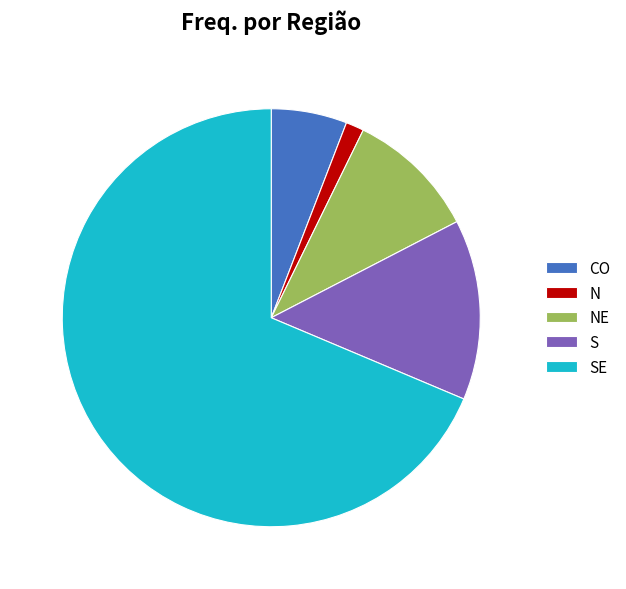

Rank the categories by value from lowest to highest.

N, CO, NE, S, SE